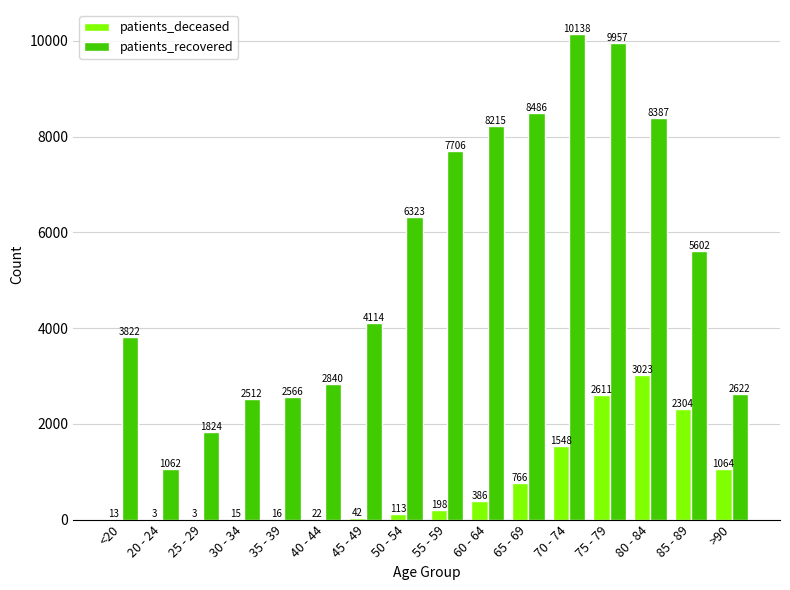

The patients_deceased series shows 2611 at 75 - 79. True or false?

True